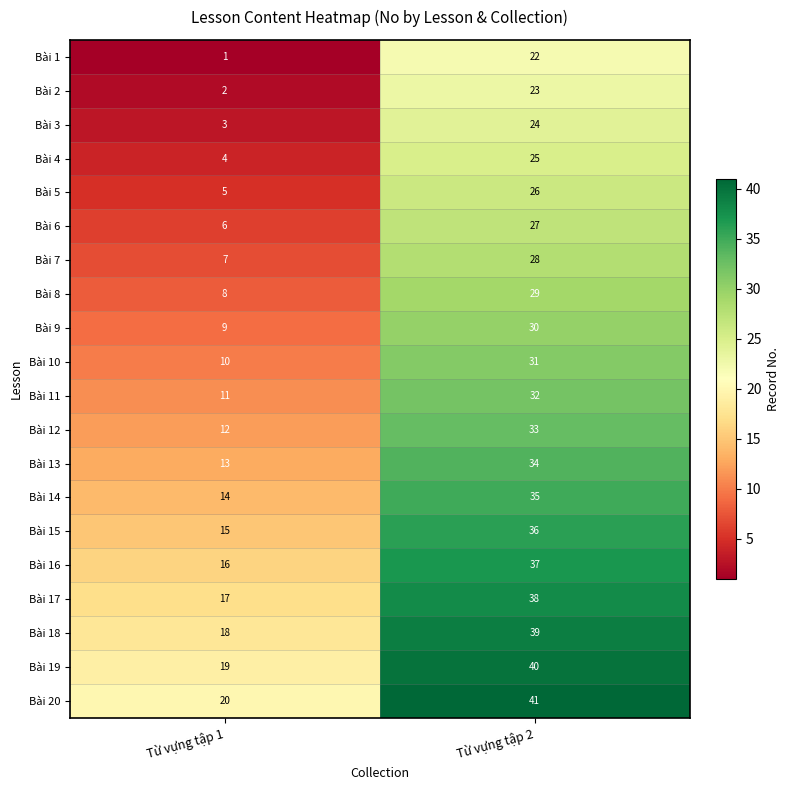

At which category does the chart reach its minimum across all series?

Từ vựng tập 1